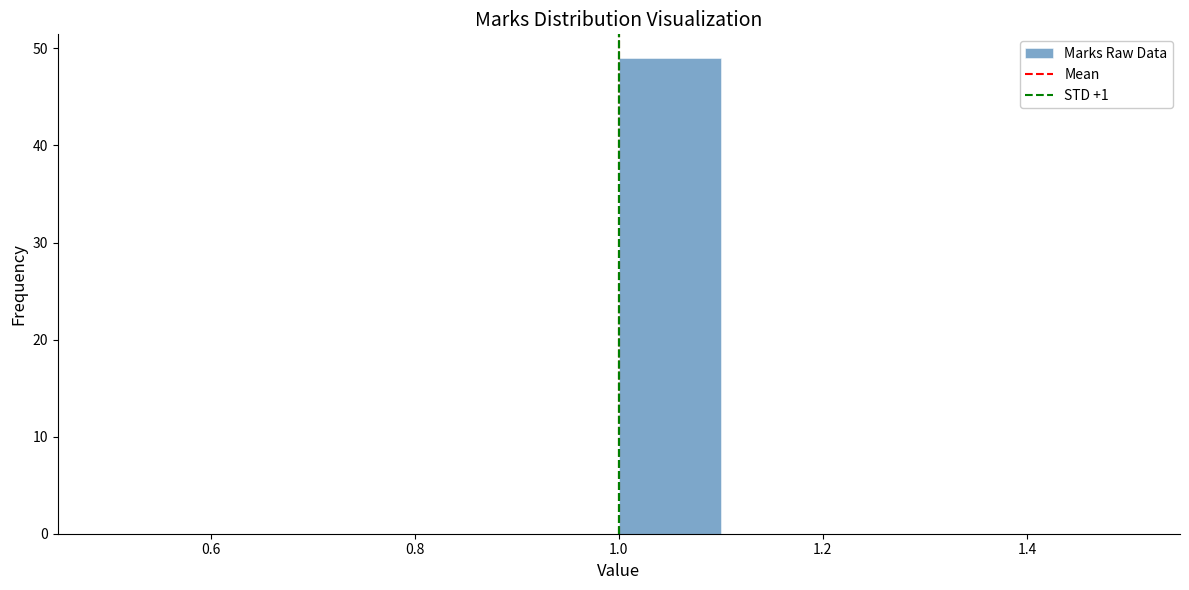

Reading left to right, list every bar in this chart as the range it spans on the x-axis followed by its height. The values are not printed on the chart, so give them approximately, as read against the axis.

0.5 to 0.6: 0
0.6 to 0.7: 0
0.7 to 0.8: 0
0.8 to 0.9: 0
0.9 to 1.0: 0
1.0 to 1.1: 49
1.1 to 1.2: 0
1.2 to 1.3: 0
1.3 to 1.4: 0
1.4 to 1.5: 0